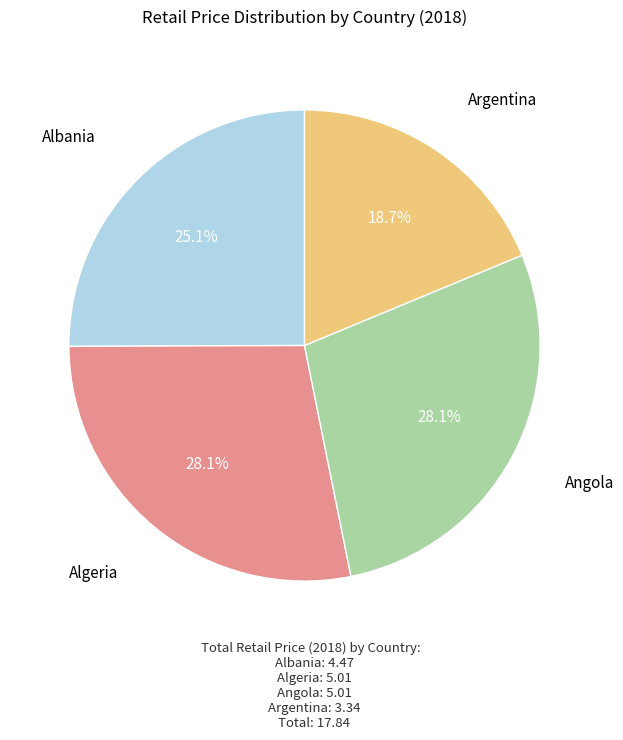

Is there a majority slice in this chart?

No